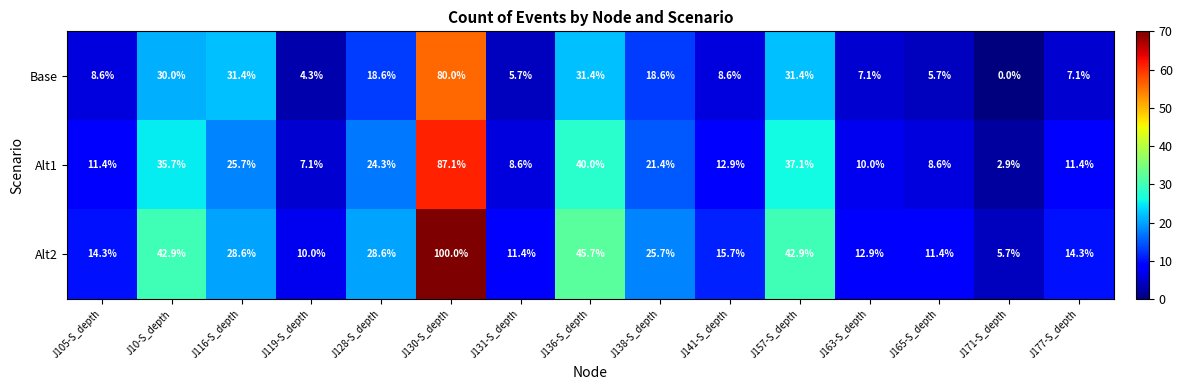

Rank the series at J163-S_depth from lowest to highest value.

Base, Alt1, Alt2